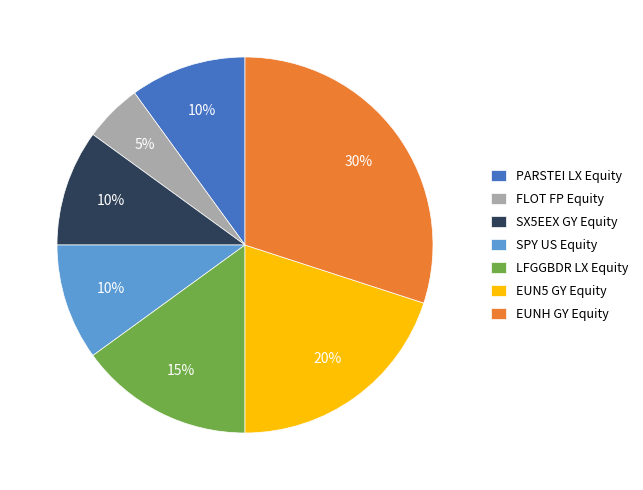

To the nearest percent, what portion does EUNH GY Equity represent?

30%